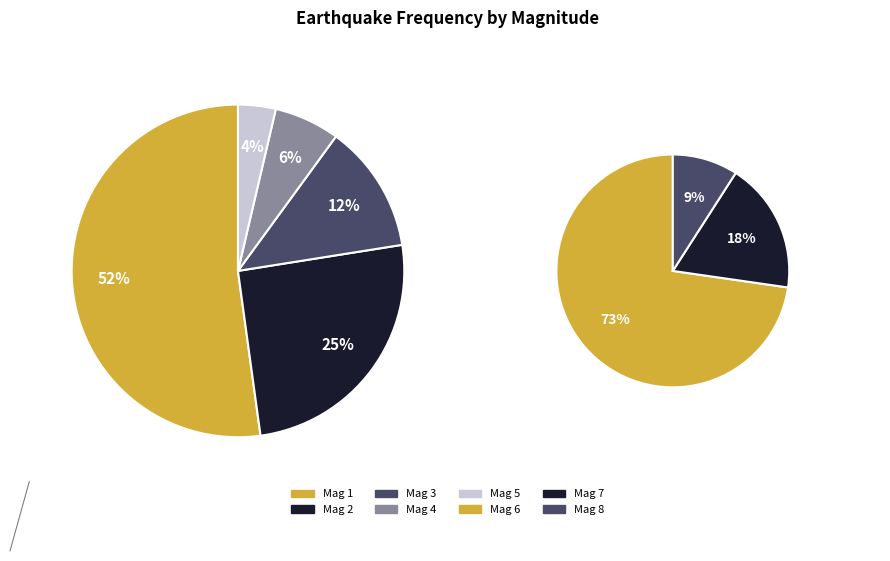

Which slice is the largest?

1